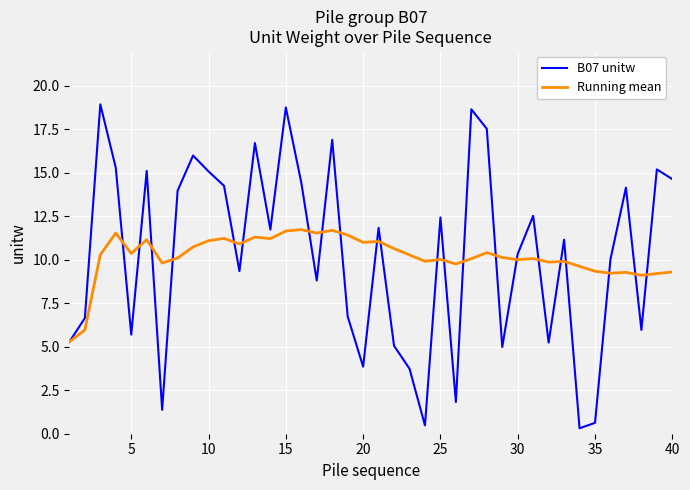

What is the maximum value for B07 unitw?

18.9